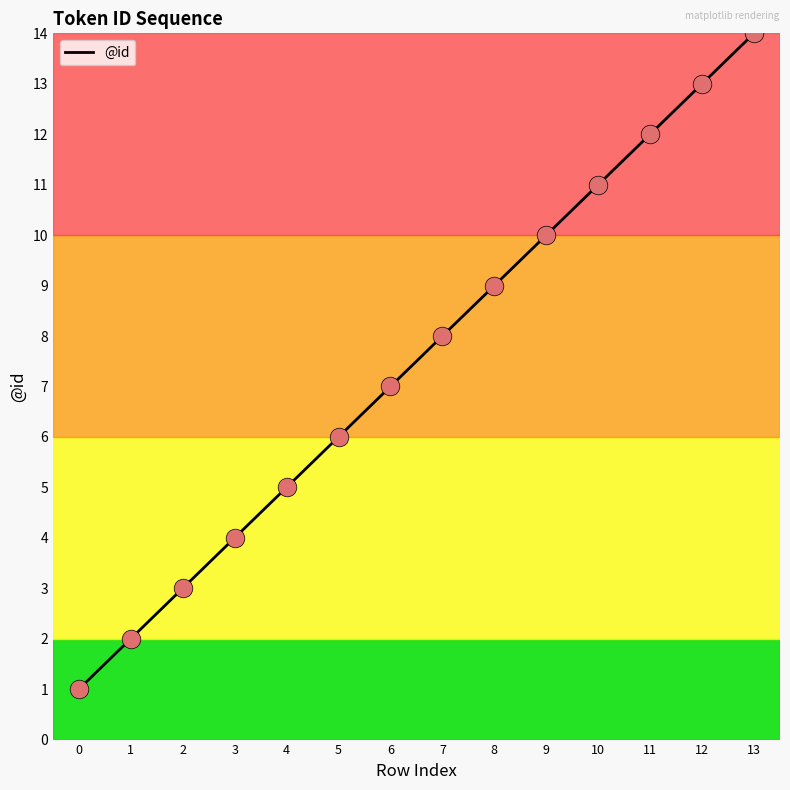

Which has a higher value, 7 or 10?

10